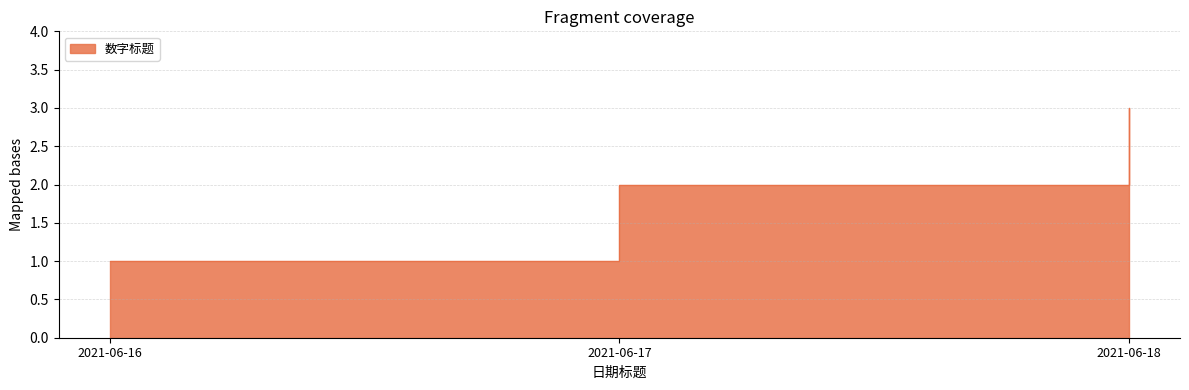

Between 2021-06-17 and 2021-06-16, which is larger?

2021-06-17